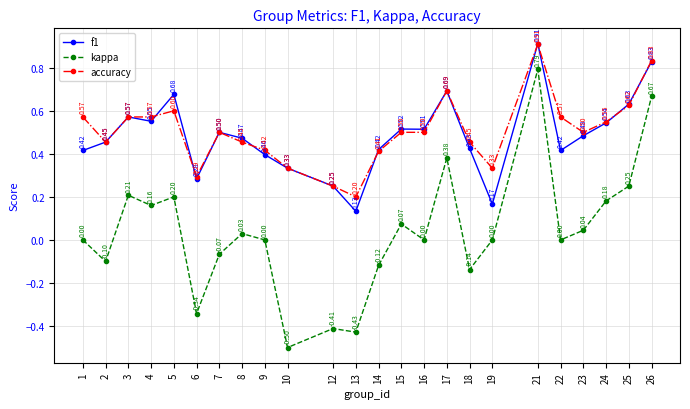

How many data points in kappa are less than 0?

8